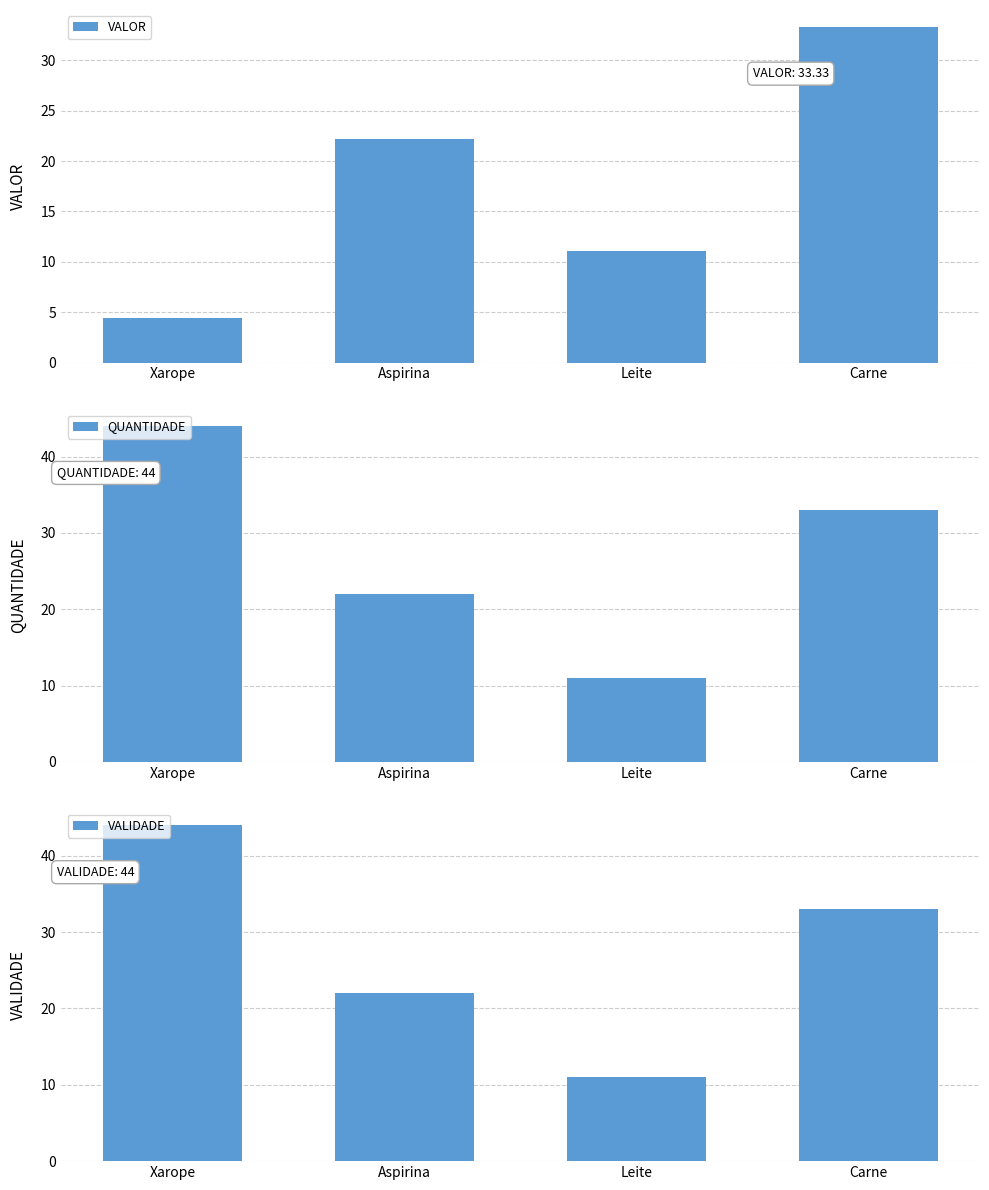

Count the number of categories in the chart.

4